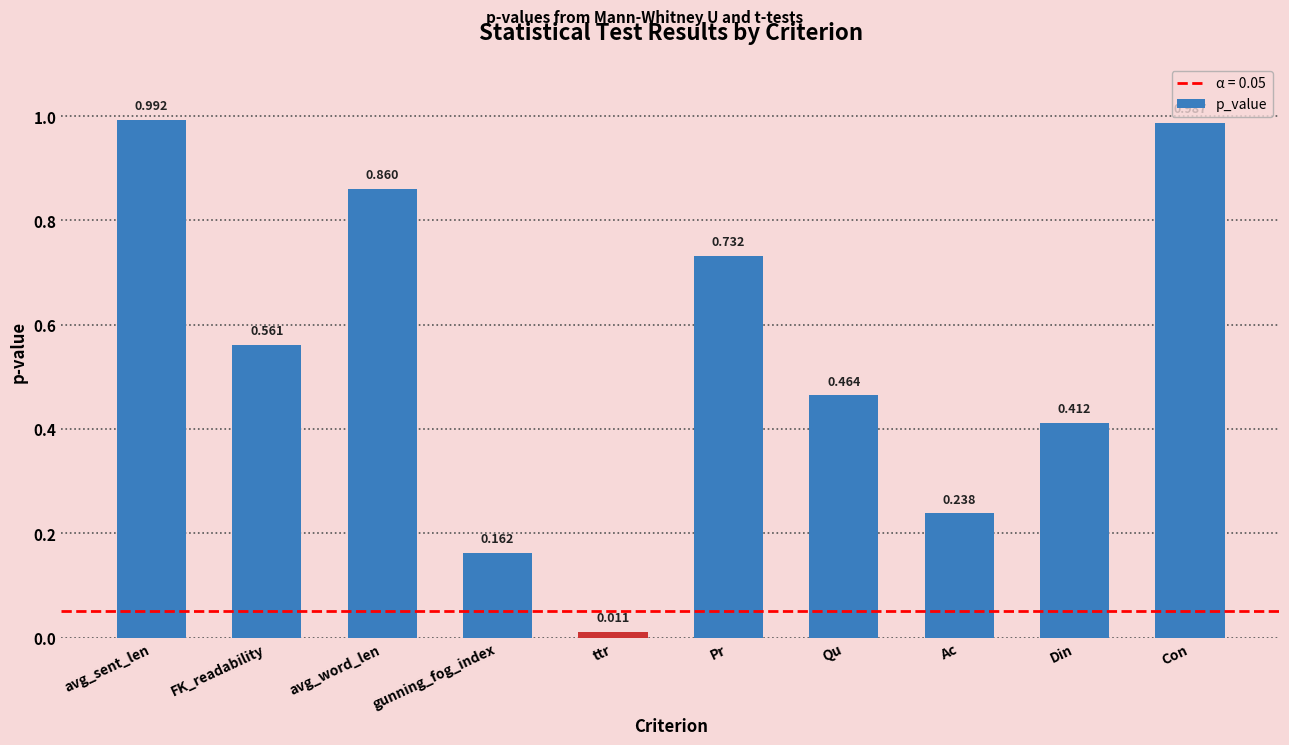

List the labels in order of value, smallest first.

ttr, gunning_fog_index, Ac, Din, Qu, FK_readability, Pr, avg_word_len, Con, avg_sent_len